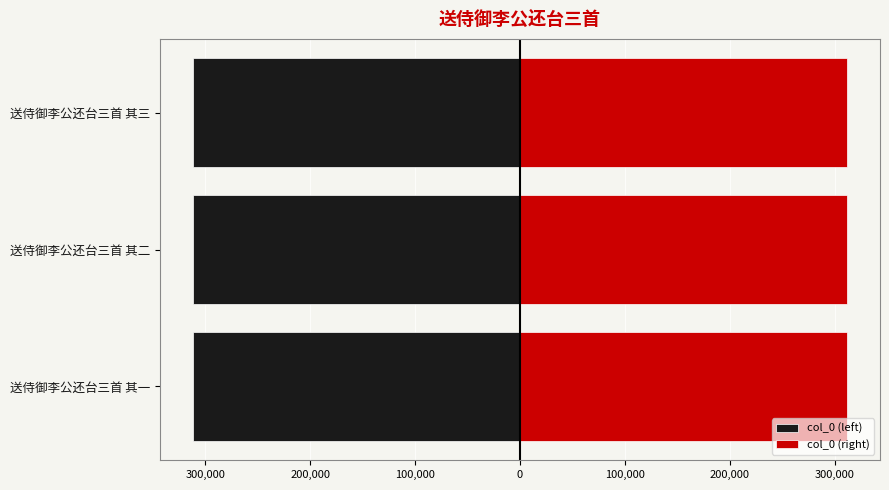

Does the chart contain stacked bars?

No